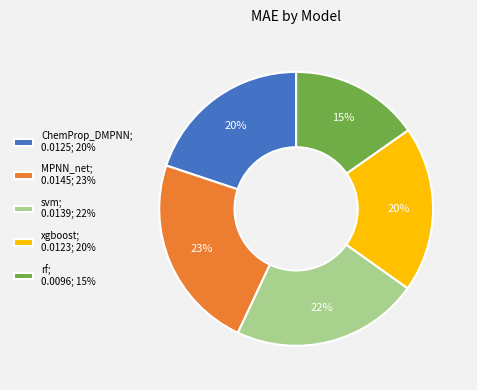

To the nearest percent, what is the combined percentage of rf; 0.0096; 15% and xgboost; 0.0123; 20%?

35%